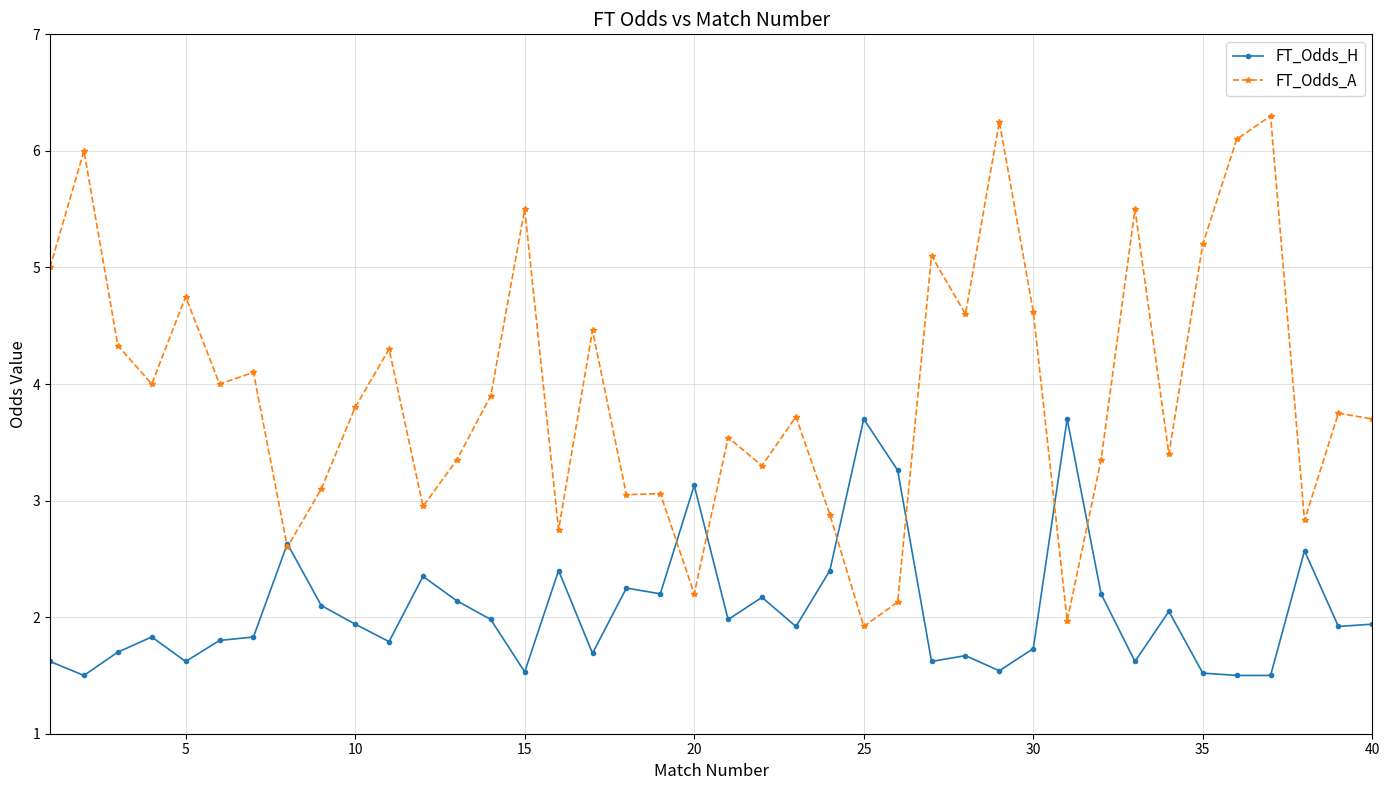

Which series has the largest range (max minus min)?

FT_Odds_A